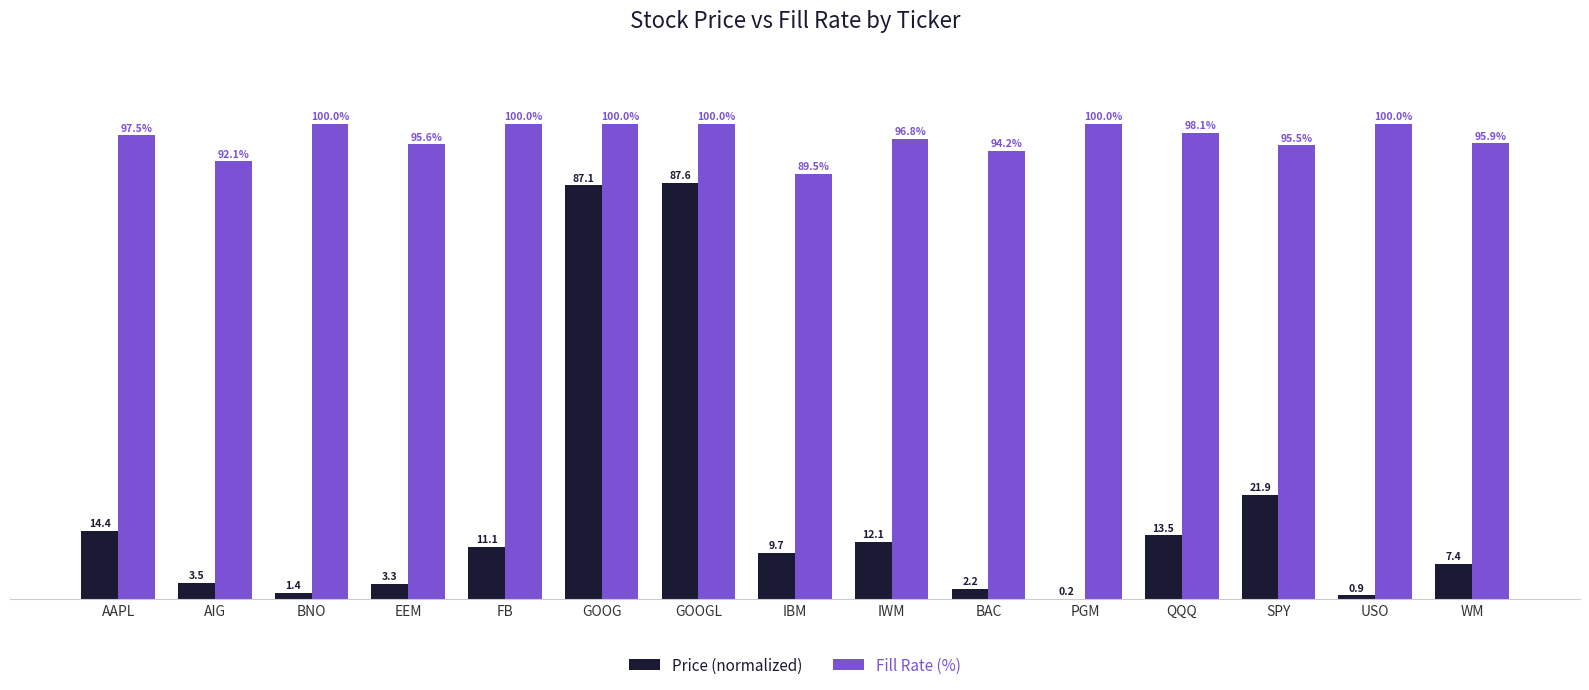

Is the value of Price (normalized) at AAPL greater than the value of Fill Rate (%) at WM?

No